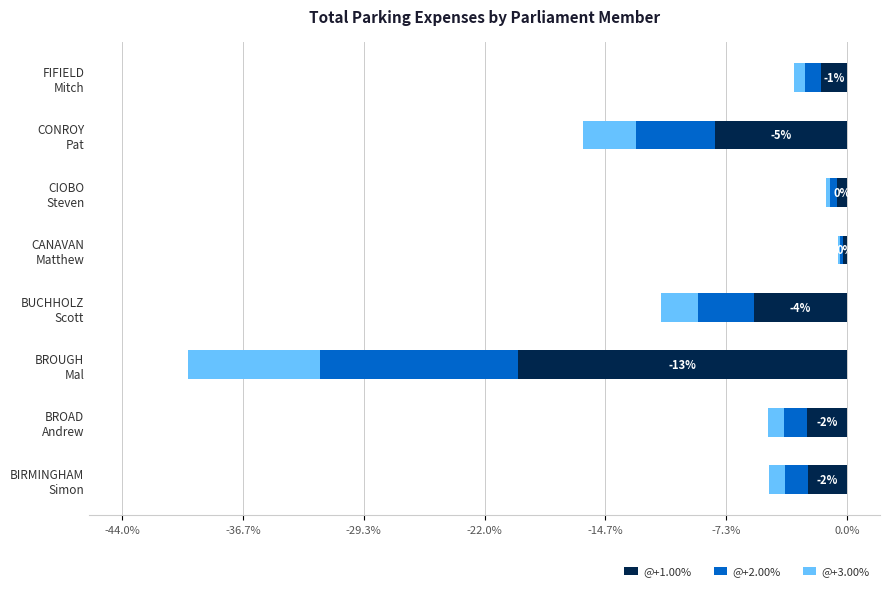

Does the chart contain any negative values?

Yes